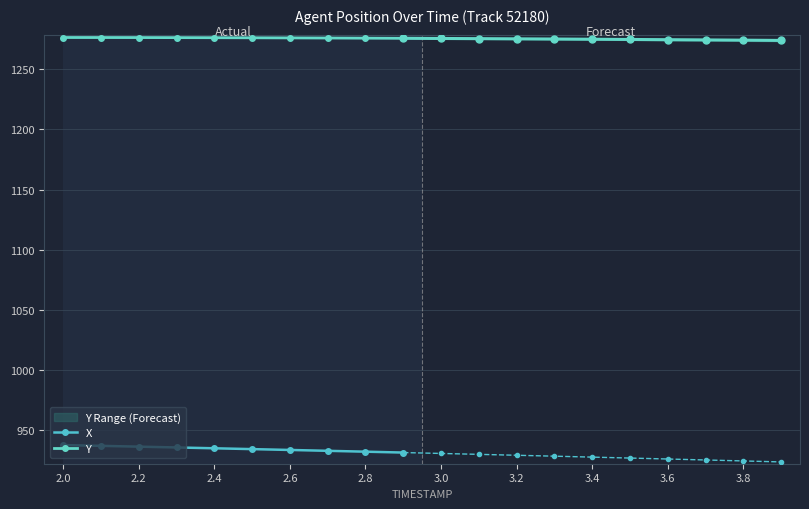

Between 2.2 and 3.2, which series saw the biggest shift?

X